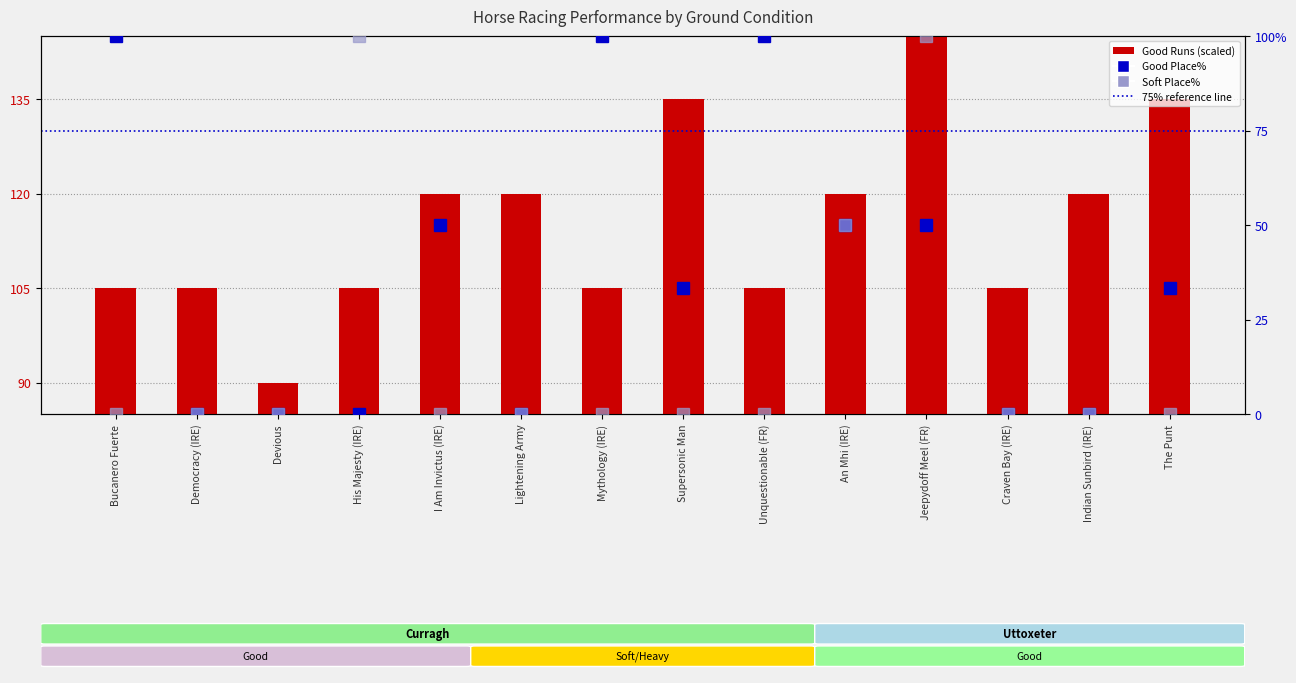

Reading left to right, list all the values displayed in this chart.

Good Runs (scaled): 105.0	105.0	90.0	105.0	120.0	120.0	105.0	135.0	105.0	120.0	150.0	105.0	120.0	135.0
Good Place%: 100.0	0.0	0.0	0.0	50.0	0.0	100.0	33.3	100.0	50.0	50.0	0.0	0.0	33.3
Soft Place%: 0.0	0.0	0.0	100.0	0.0	0.0	0.0	0.0	0.0	50.0	100.0	0.0	0.0	0.0